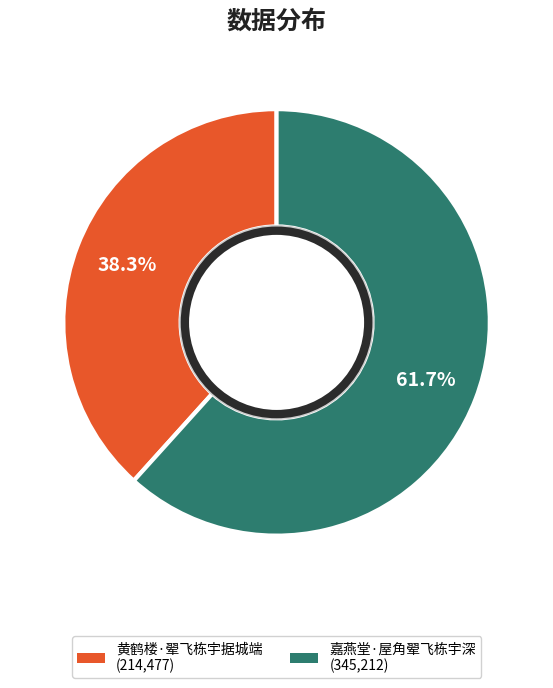

Is there a majority slice in this chart?

Yes